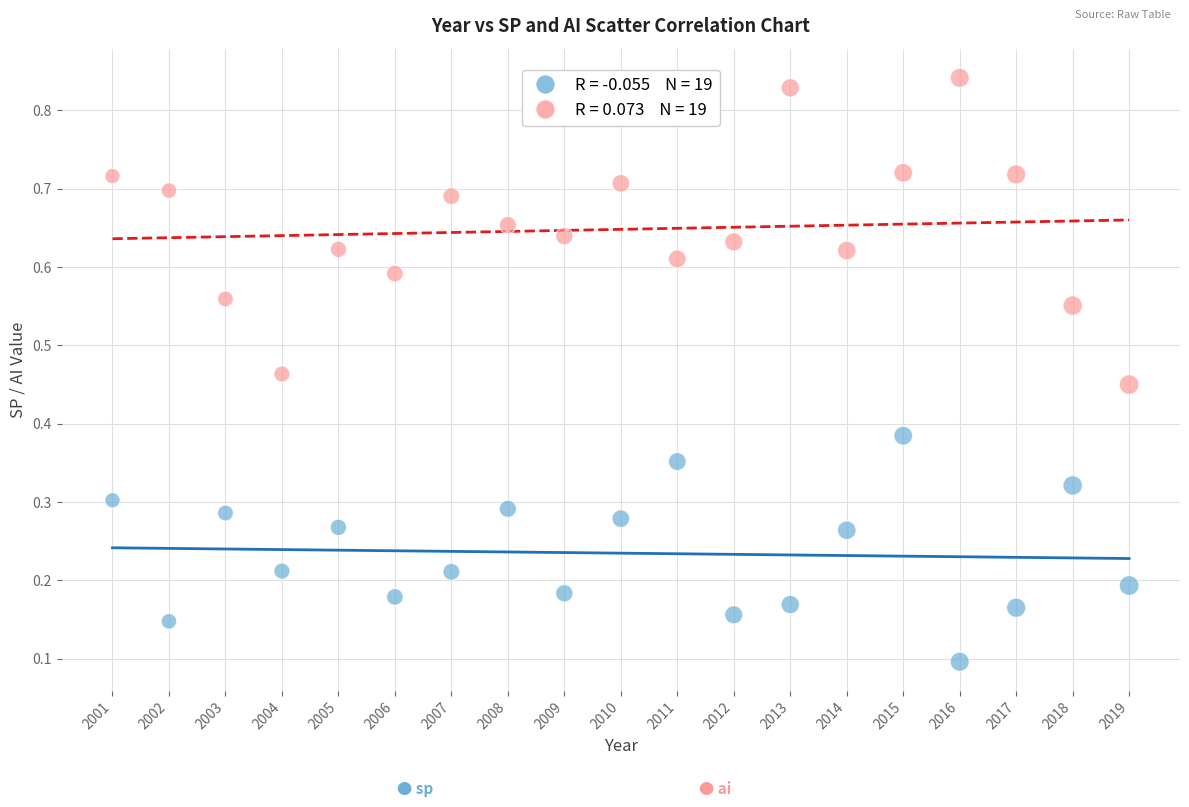

Across all data points, what is the range of X values (max minus min)?

18.0